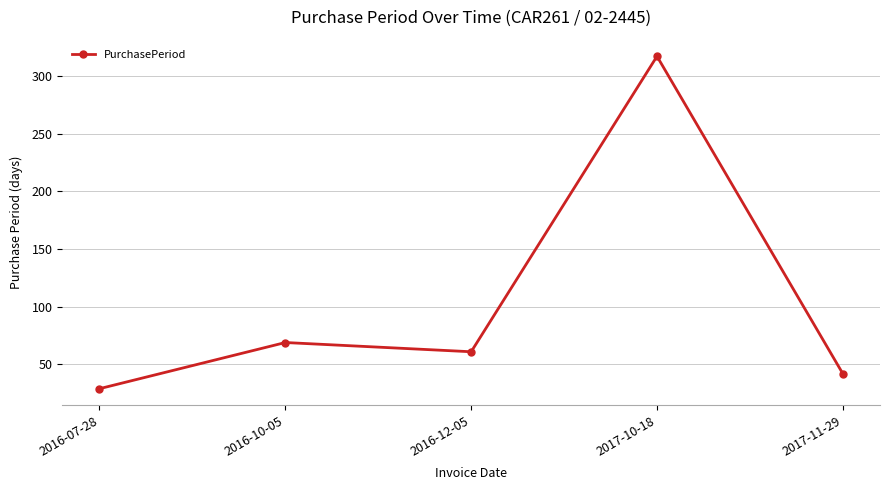

Reading left to right, list all the values displayed in this chart.

29	69	61	317	42